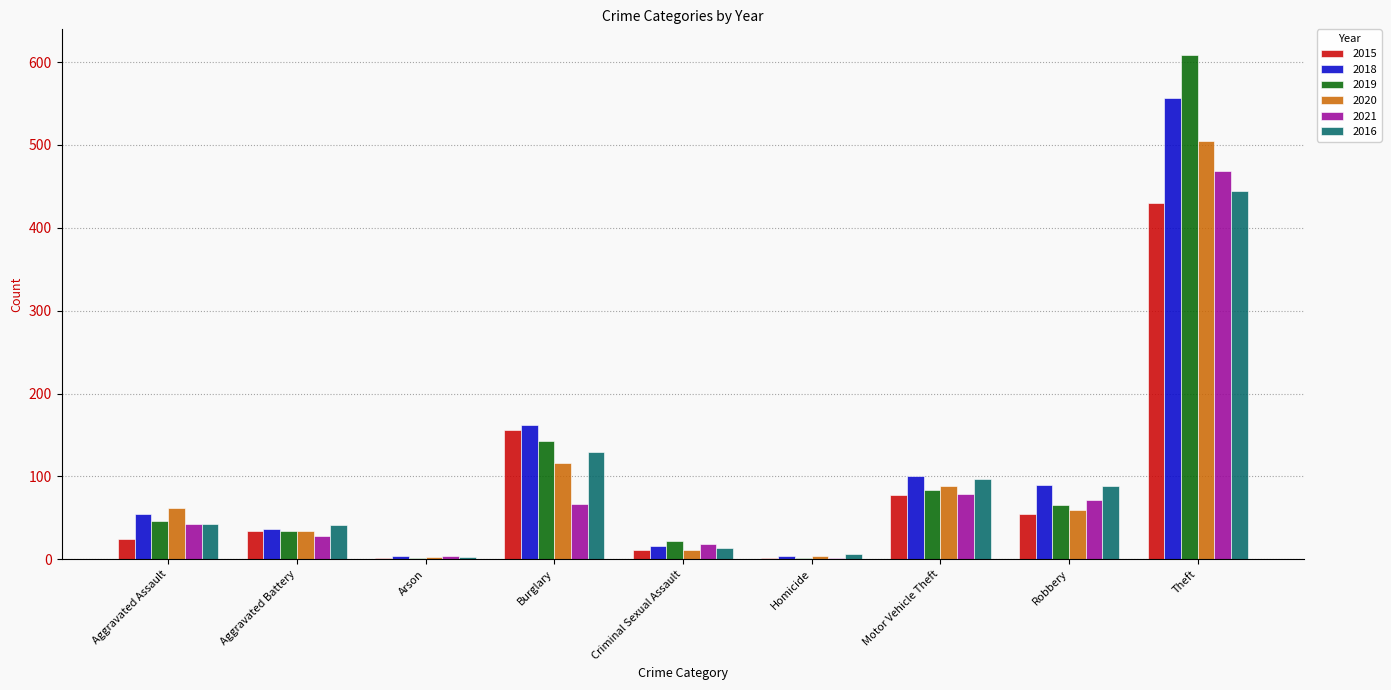

The value of 2015 at Burglary is 156. True or false?

True